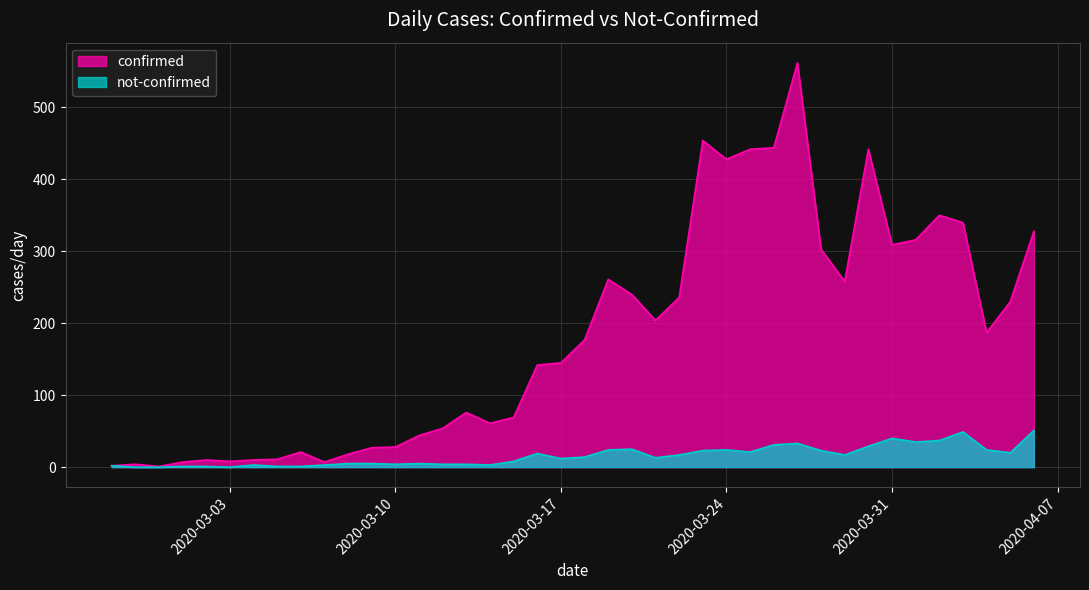

What is the spread (max minus min) of values at 2020-04-04?

163